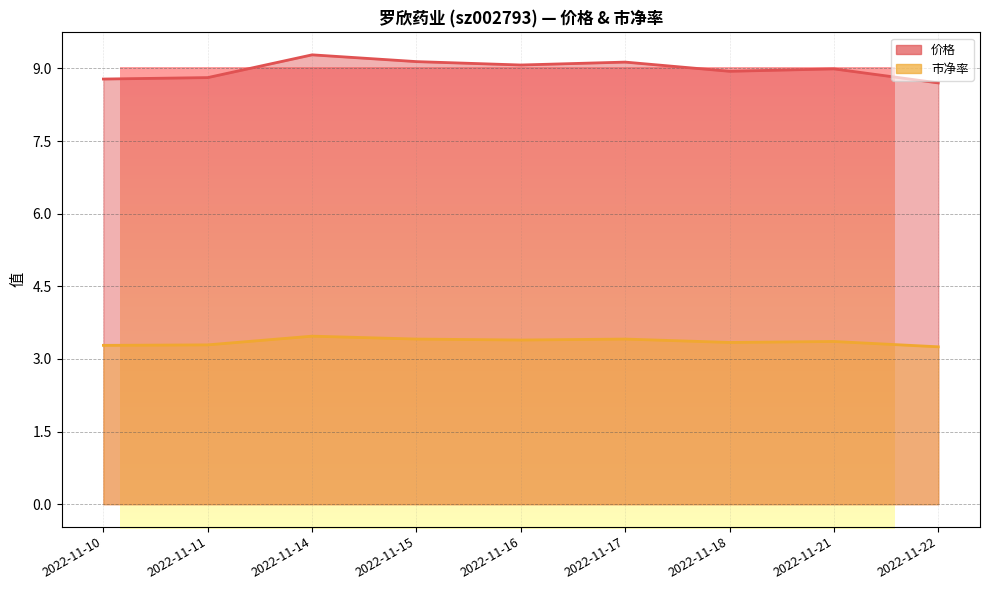

What is the value of the 市净率 point at the 7th from the left?

3.3